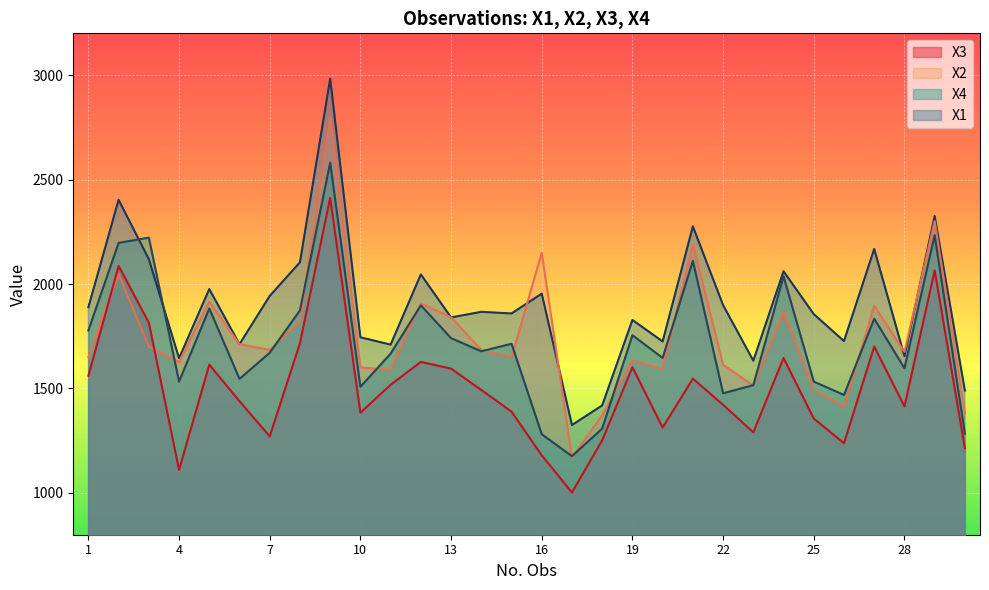

Rank the series by their maximum value, from lowest to highest.

X3, X4, X2, X1